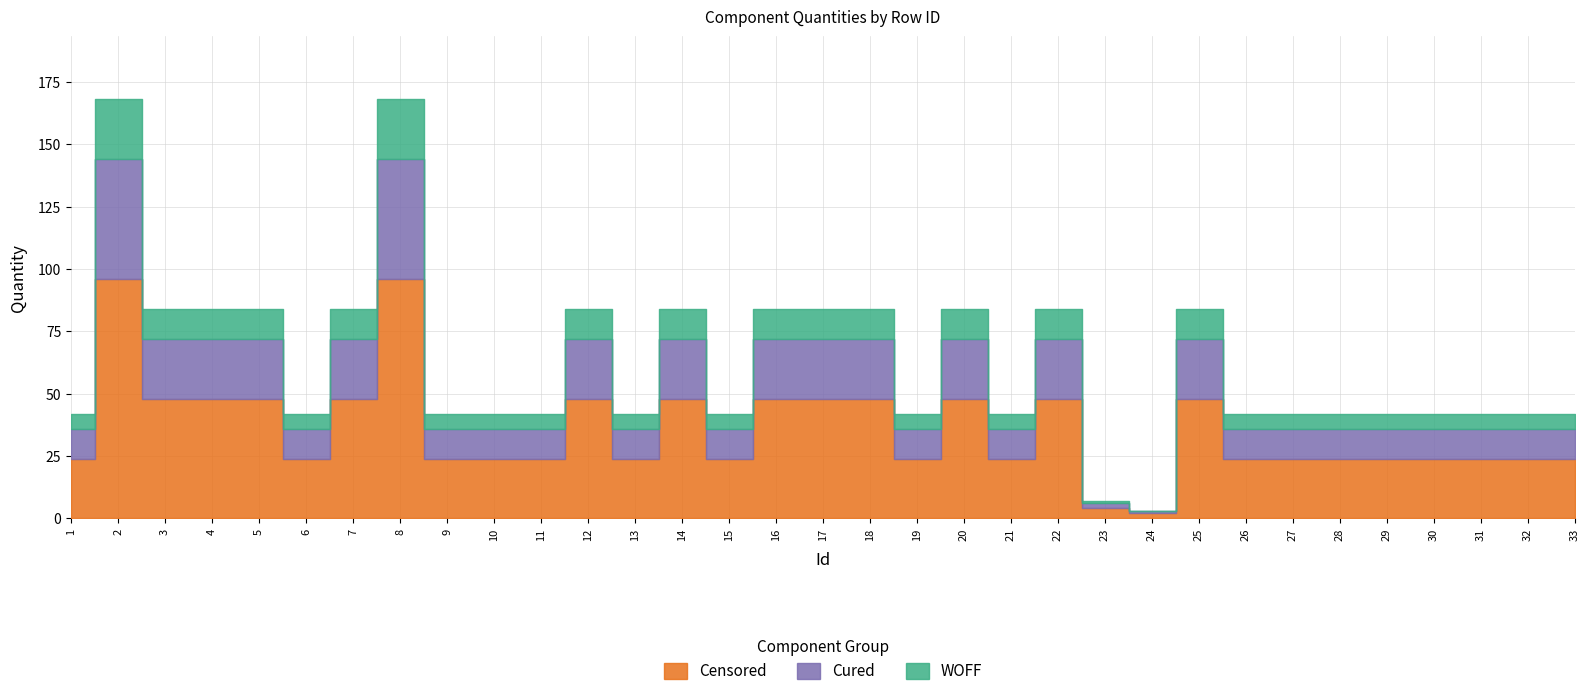

What is the value of the Quantity_C point at the 27th from the left?

6